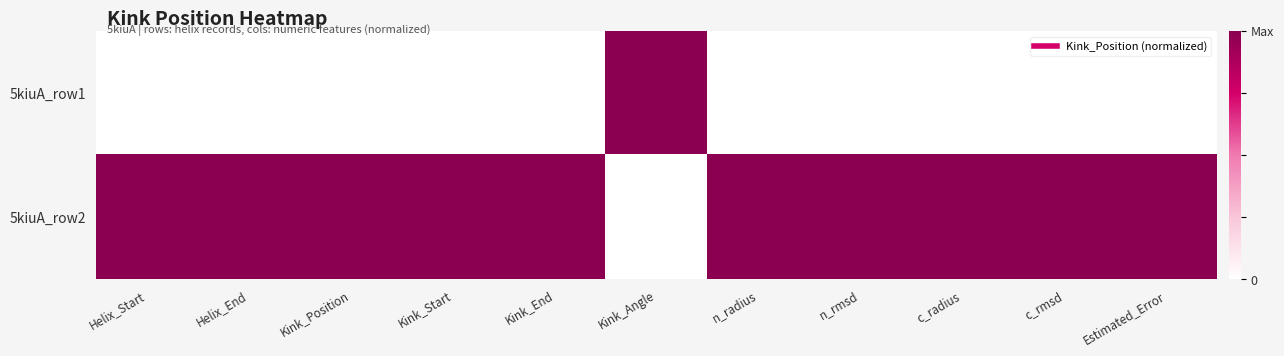

What is the difference between the highest and lowest values at c_radius?

1